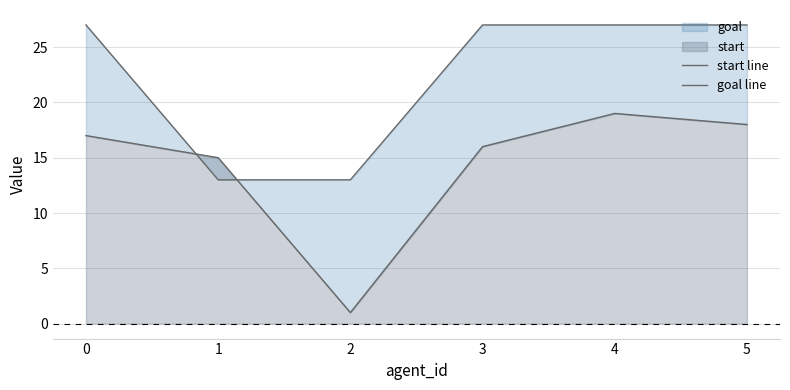

List the series in order of their peak value, lowest first.

start line, goal line